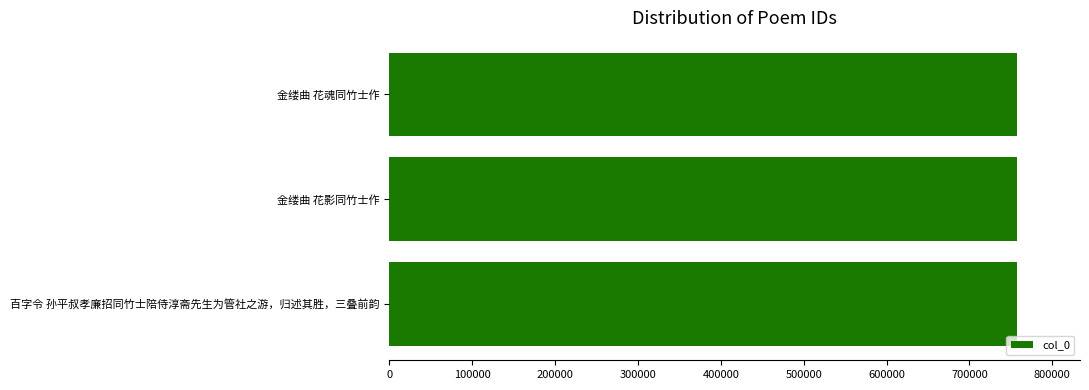

What is the sum of all values?

2272998